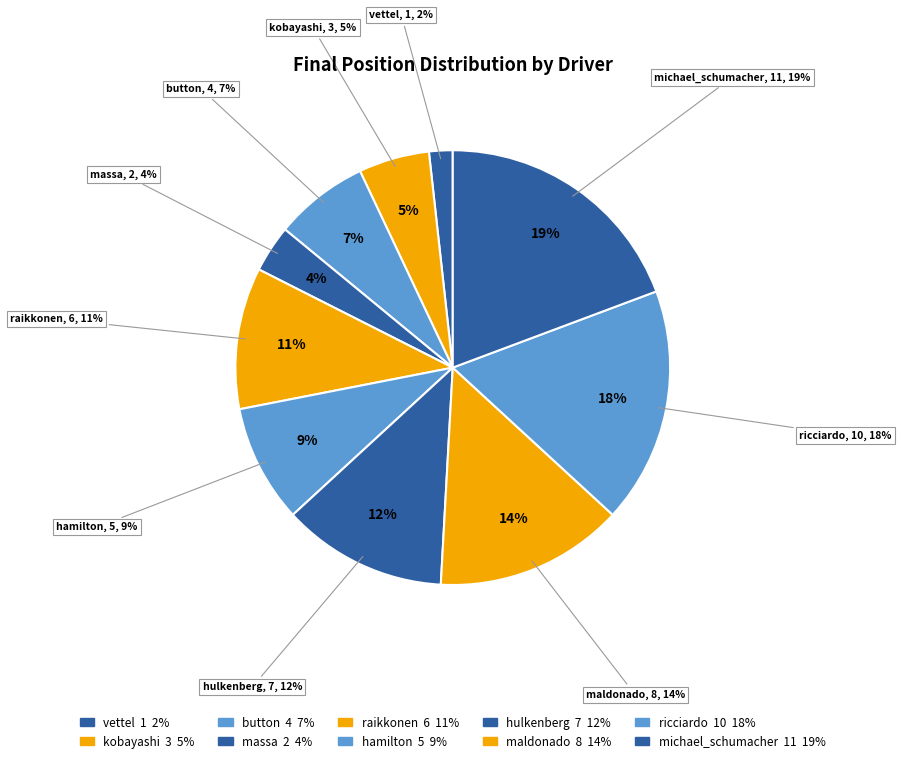

Count the number of slices in the pie.

10